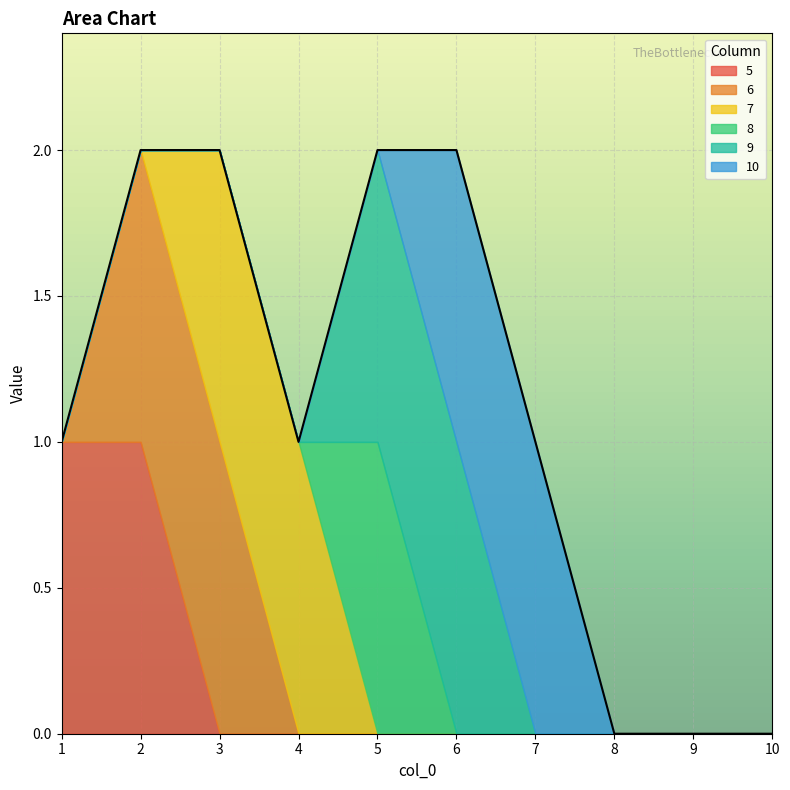

The value of 5 at 2 is 0. True or false?

False